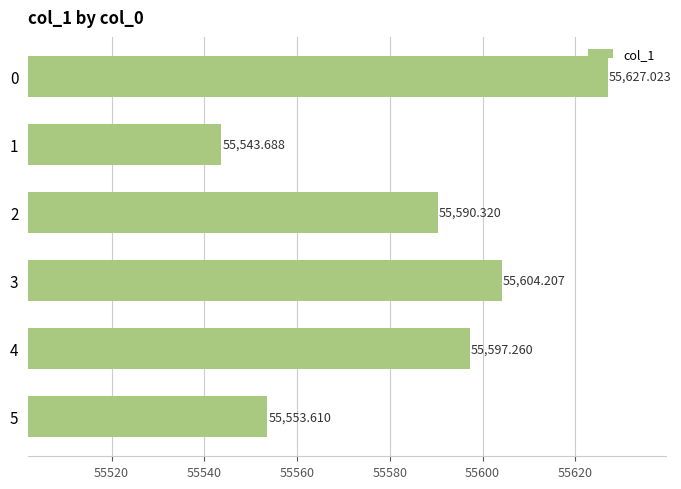

Rank the categories by value from lowest to highest.

1, 5, 2, 4, 3, 0